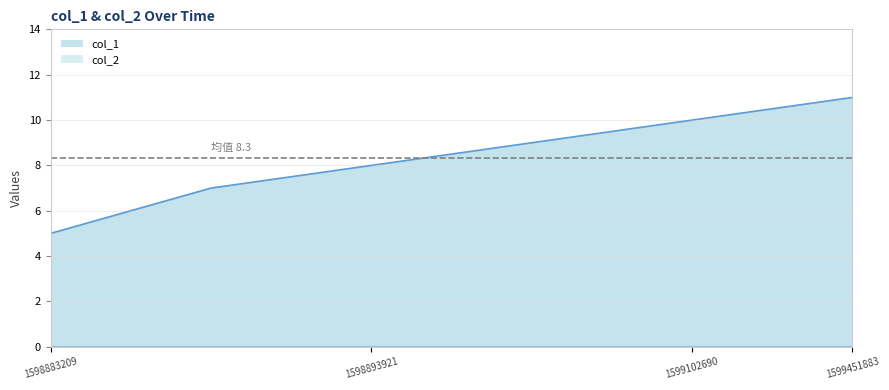

Approximately how many times larger is the value at 1598893921 compared to 1598883209?

1.6